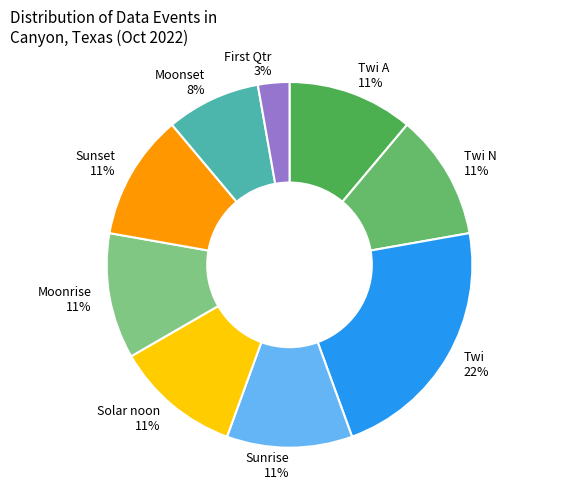

Do Twi N and Sunset together represent more than half of the pie?

No